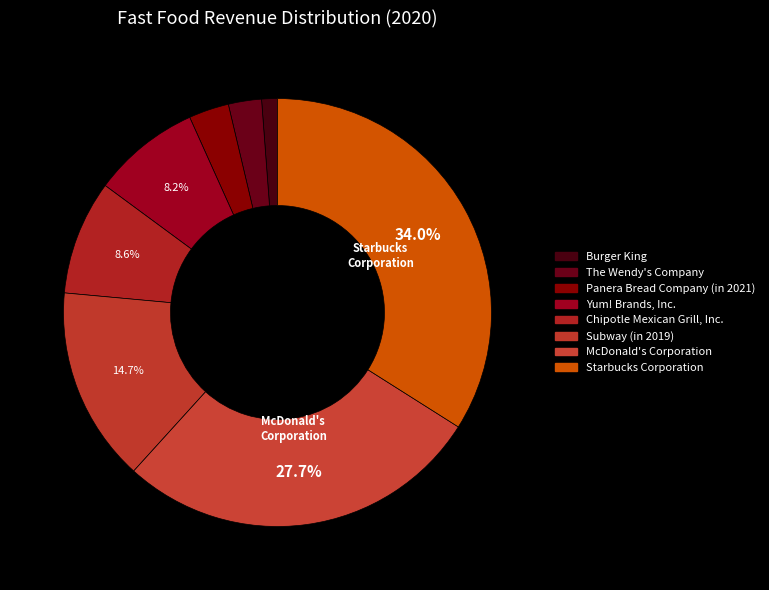

To the nearest percent, what is the difference between the largest and smallest slice percentages?

33%